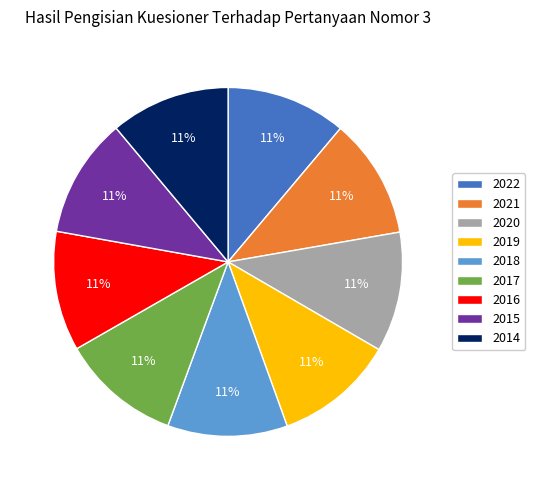

To the nearest percent, what is the combined percentage of 2020 and 2016?

22%